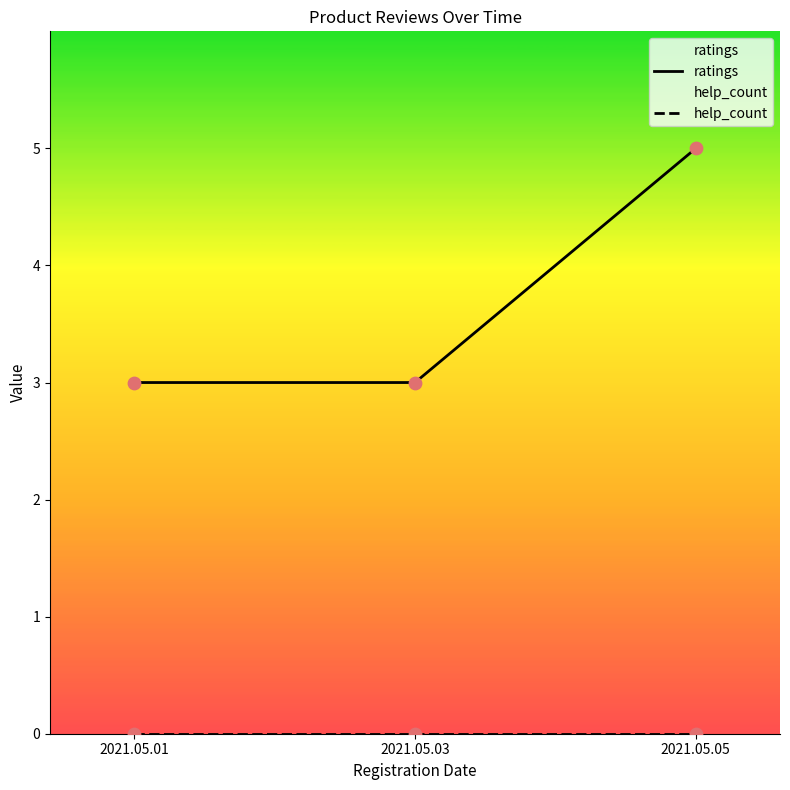

At how many categories does at least one series exceed 0?

3